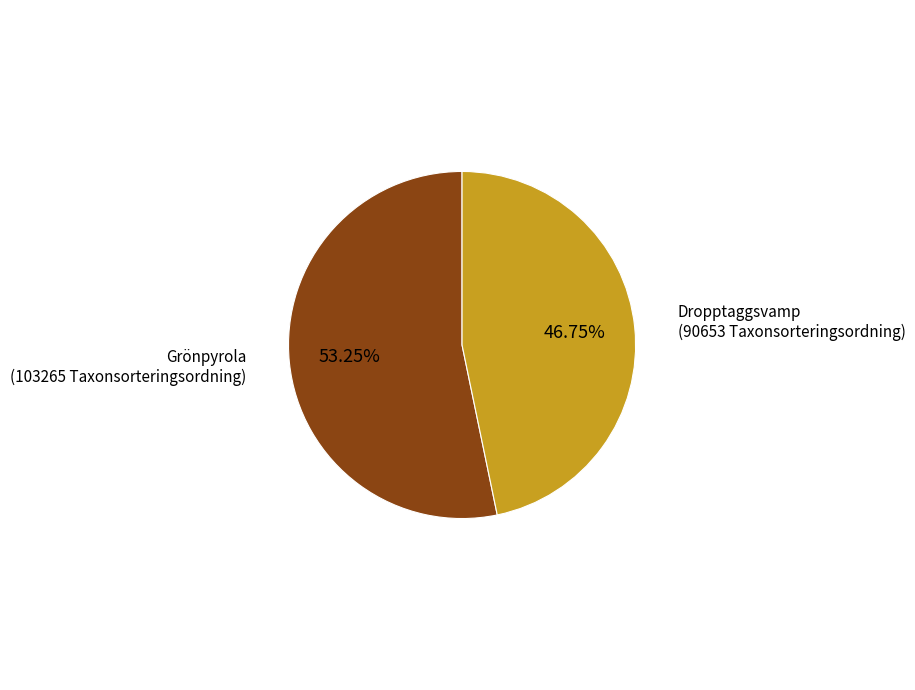

Is there a majority slice in this chart?

Yes